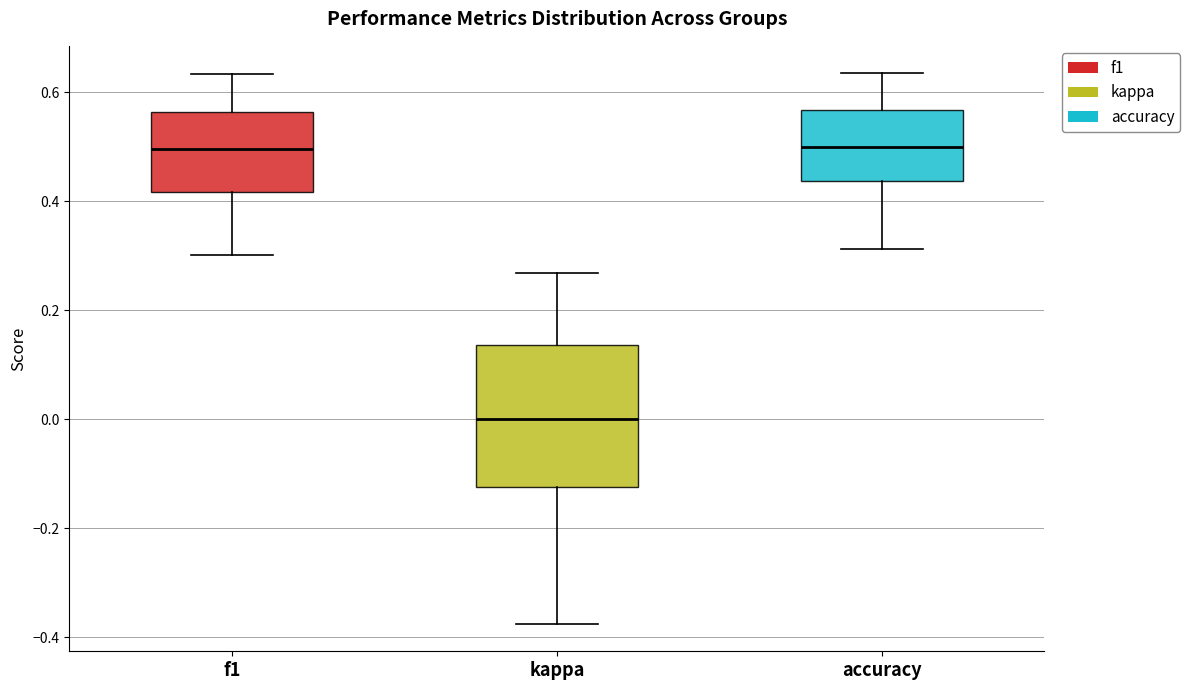

Reading left to right, read every box against the y-axis: the position of its median line, the range the box covers, and the ends of its whiskers. The values are not printed on the chart, so give them approximately, as read against the axis.

f1: median 0.50, box 0.42 to 0.56, whiskers 0.30 to 0.64
kappa: median 0.00, box -0.12 to 0.14, whiskers -0.38 to 0.26
accuracy: median 0.50, box 0.44 to 0.56, whiskers 0.32 to 0.64